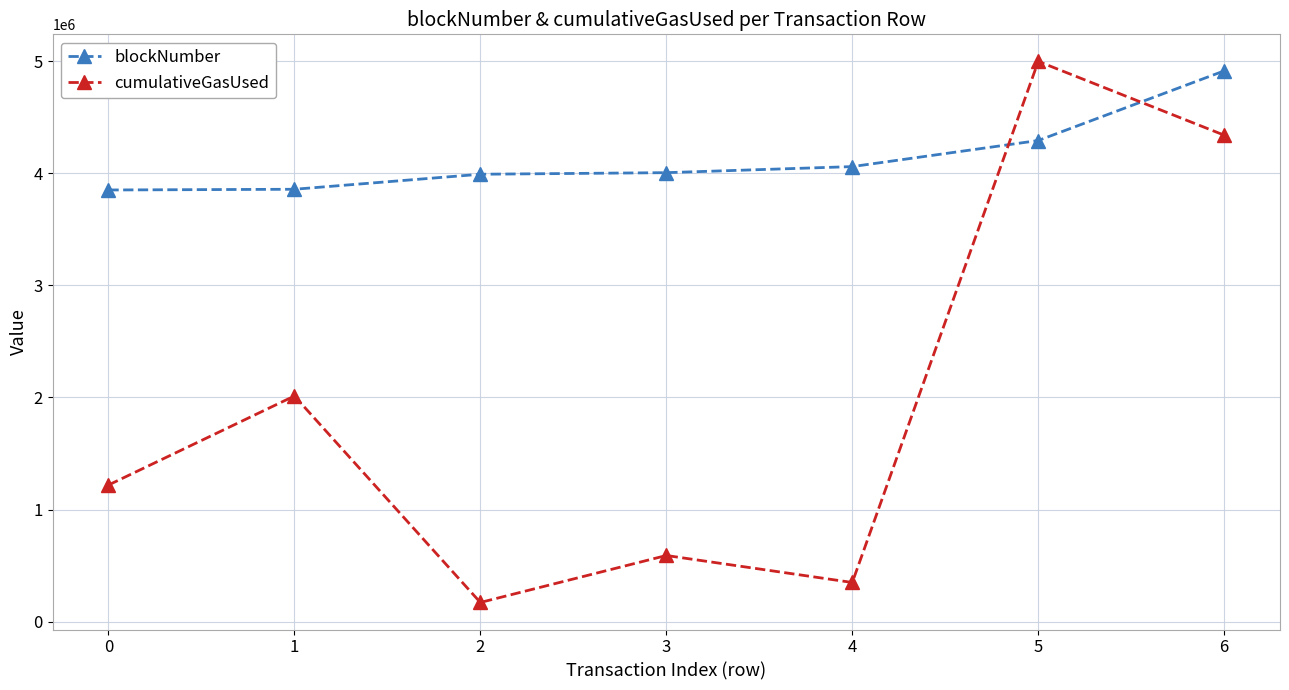

After their last crossing, which series has the higher values: cumulativeGasUsed or blockNumber?

blockNumber